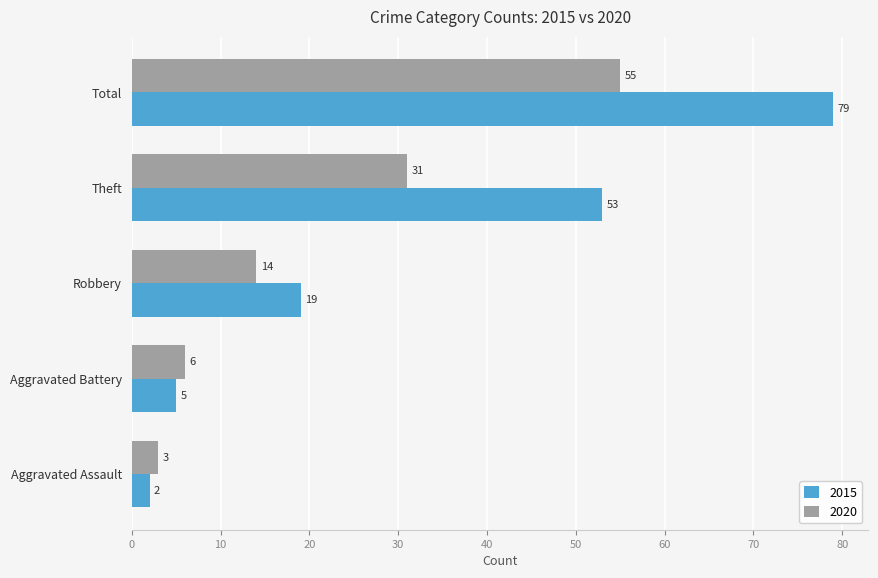

Count the number of categories in the chart.

5